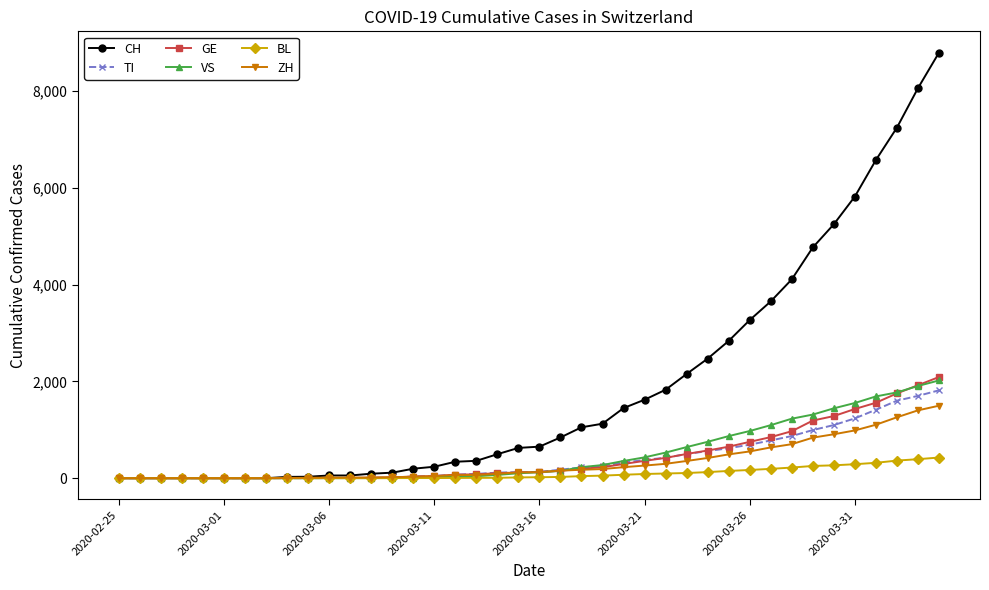

What is the greatest value displayed?

8795